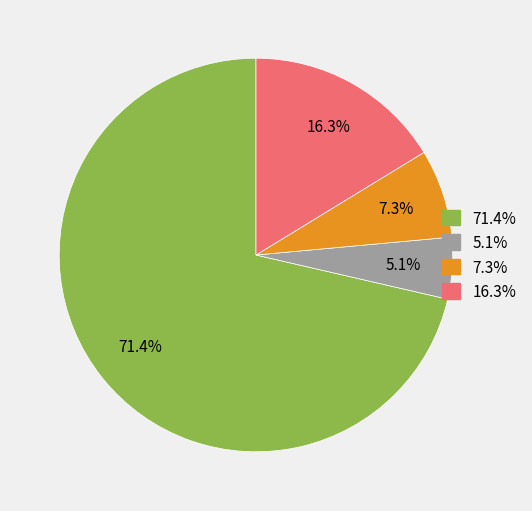

Does any single category account for the majority?

Yes